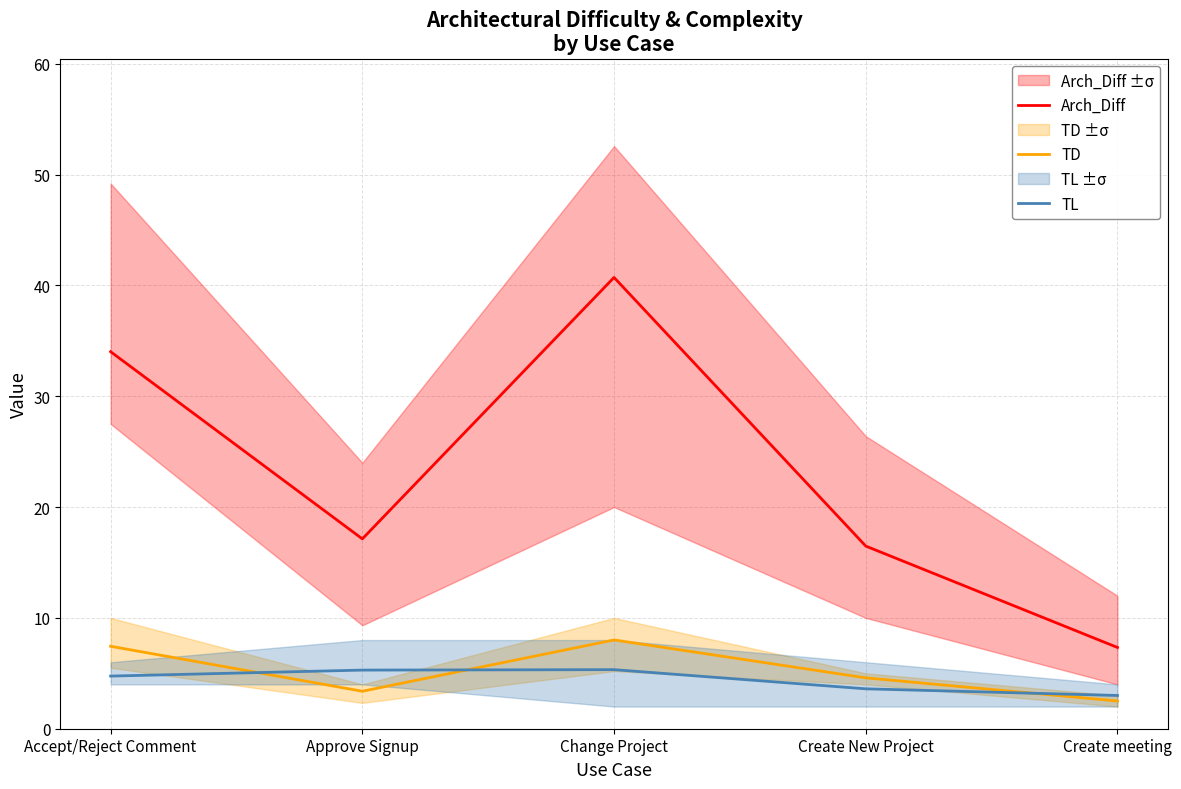

Count the number of categories in the chart.

5